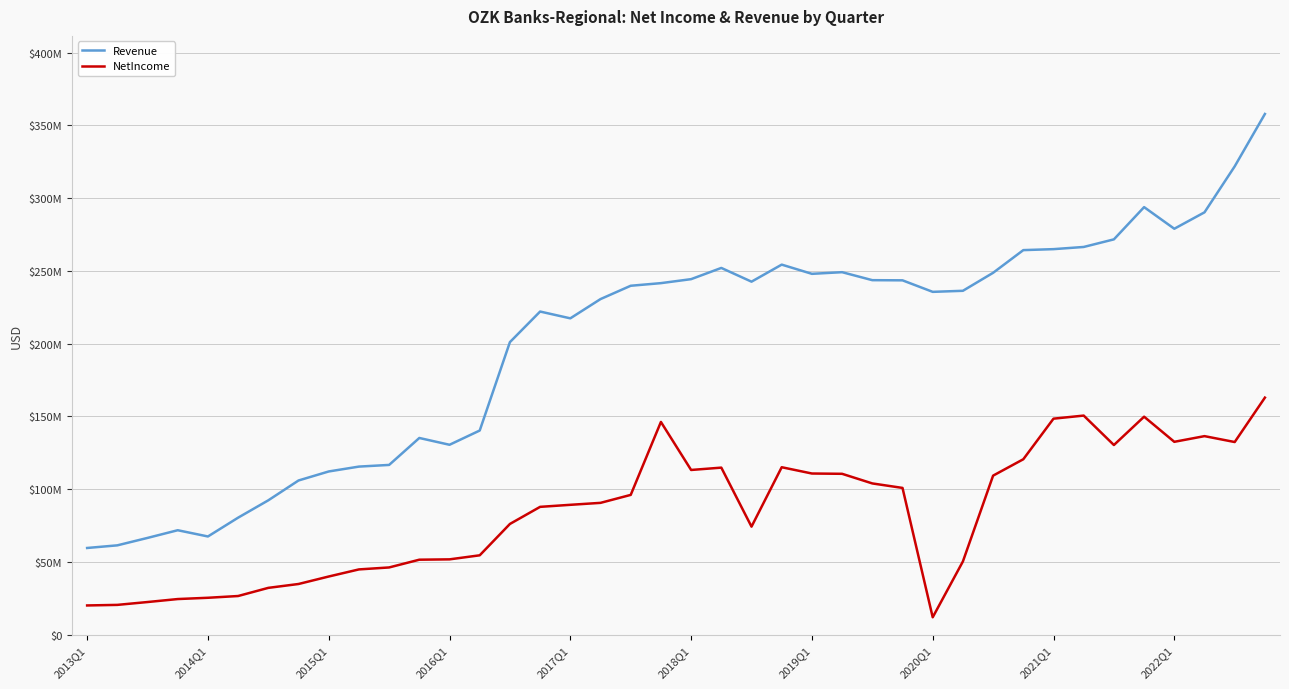

True or false: Revenue and NetIncome cross at least once.

False